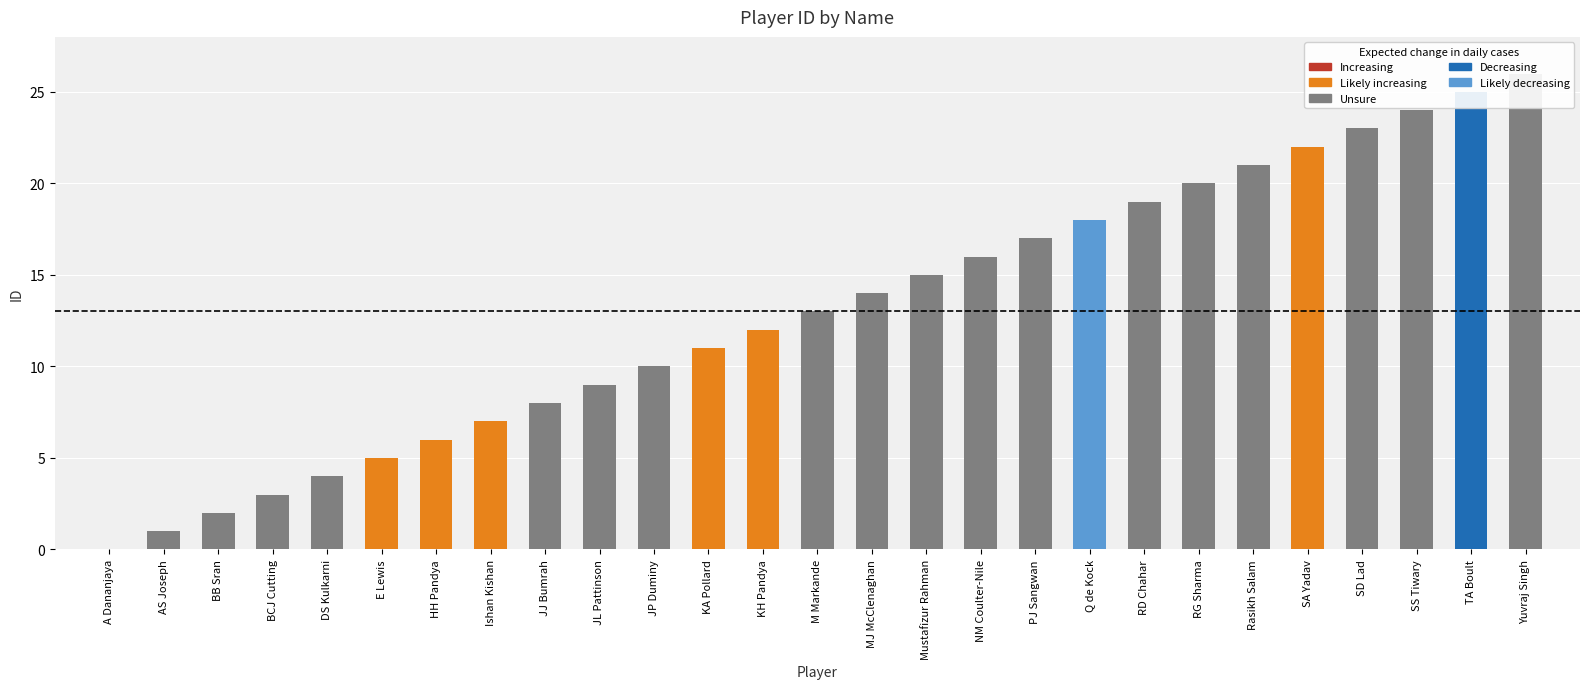

List the labels in order of value, smallest first.

A Dananjaya, AS Joseph, BB Sran, BCJ Cutting, DS Kulkarni, E Lewis, HH Pandya, Ishan Kishan, JJ Bumrah, JL Pattinson, JP Duminy, KA Pollard, KH Pandya, M Markande, MJ McClenaghan, Mustafizur Rahman, NM Coulter-Nile, PJ Sangwan, Q de Kock, RD Chahar, RG Sharma, Rasikh Salam, SA Yadav, SD Lad, SS Tiwary, TA Boult, Yuvraj Singh